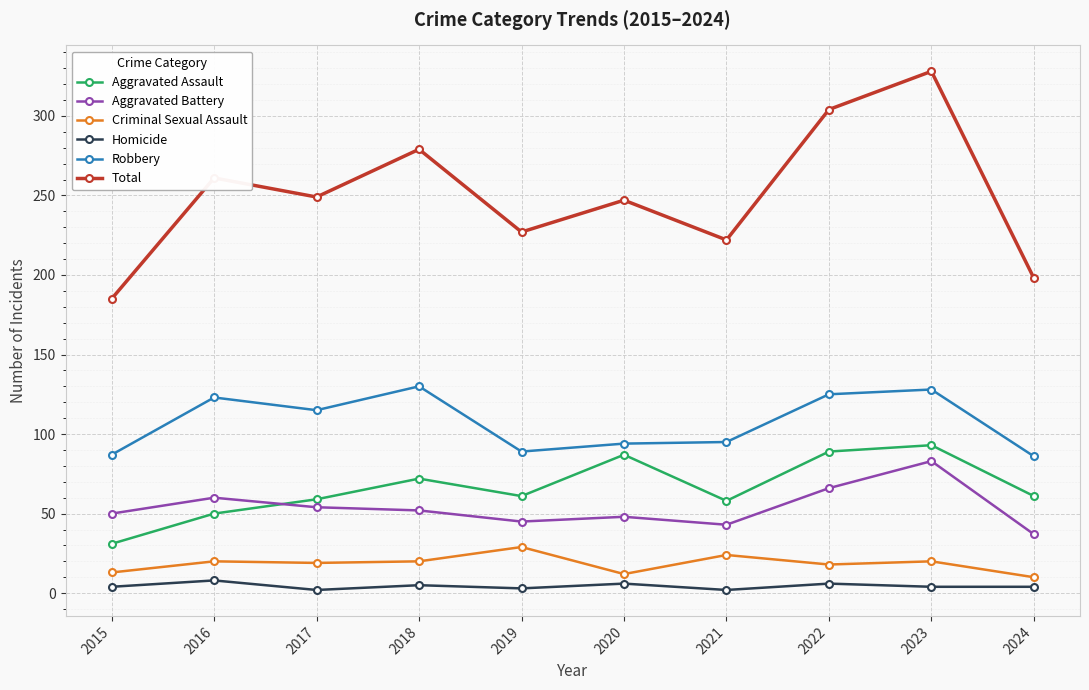

Which series has the widest spread of values?

Total